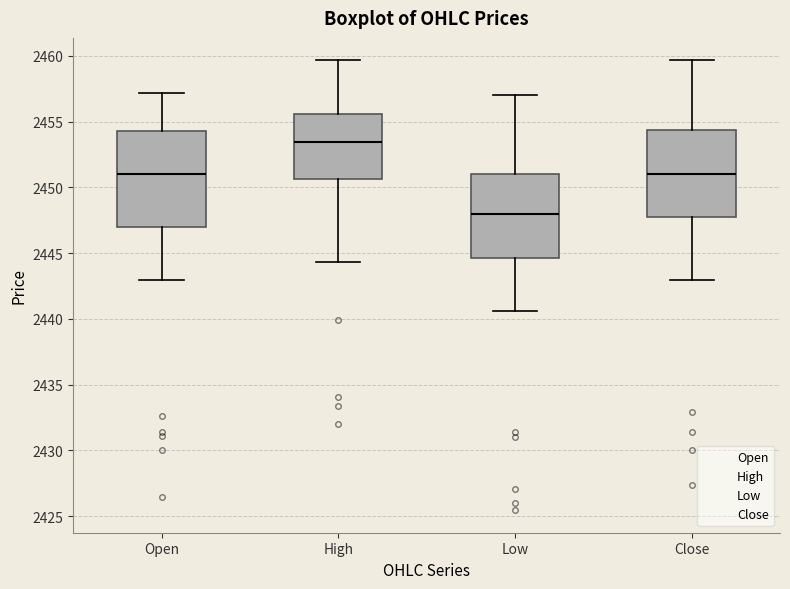

Reading left to right, transcribe this box plot: for each box, give where its median line is, the range the box spans, and where its two whiskers end, as read against the y-axis. The values are not printed on the chart, so give them approximately, as read against the axis.

Open: median 2451.0, box 2447.0 to 2454.5, whiskers 2443.0 to 2457.0
High: median 2453.5, box 2450.5 to 2455.5, whiskers 2444.5 to 2459.5
Low: median 2448.0, box 2444.5 to 2451.0, whiskers 2440.5 to 2457.0
Close: median 2451.0, box 2448.0 to 2454.5, whiskers 2443.0 to 2459.5